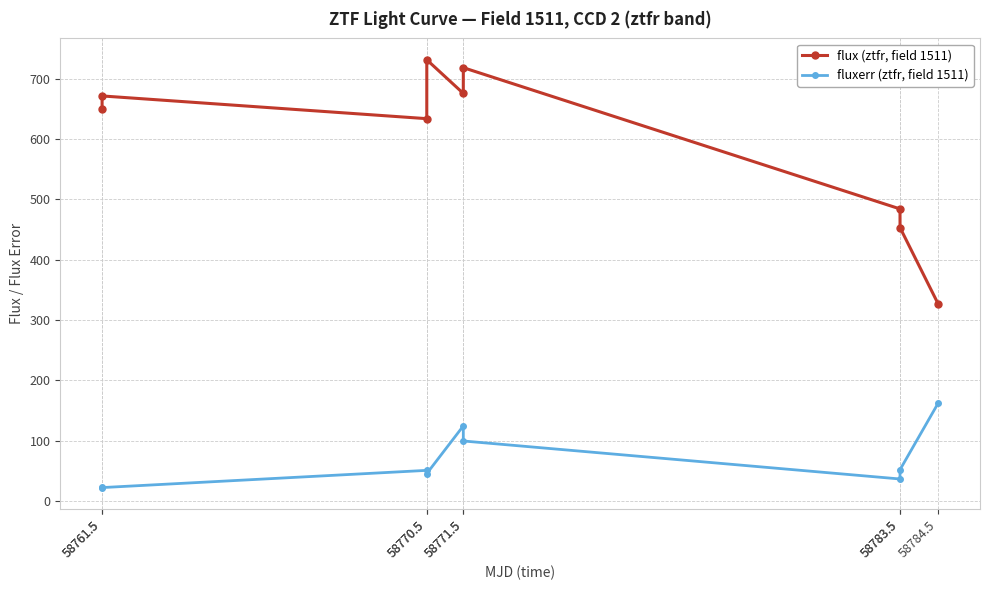

What is the minimum value shown in the chart?

22.1